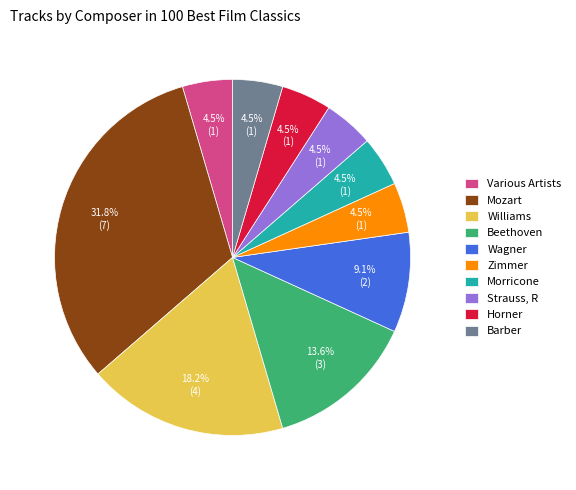

Which slice is the largest?

Mozart